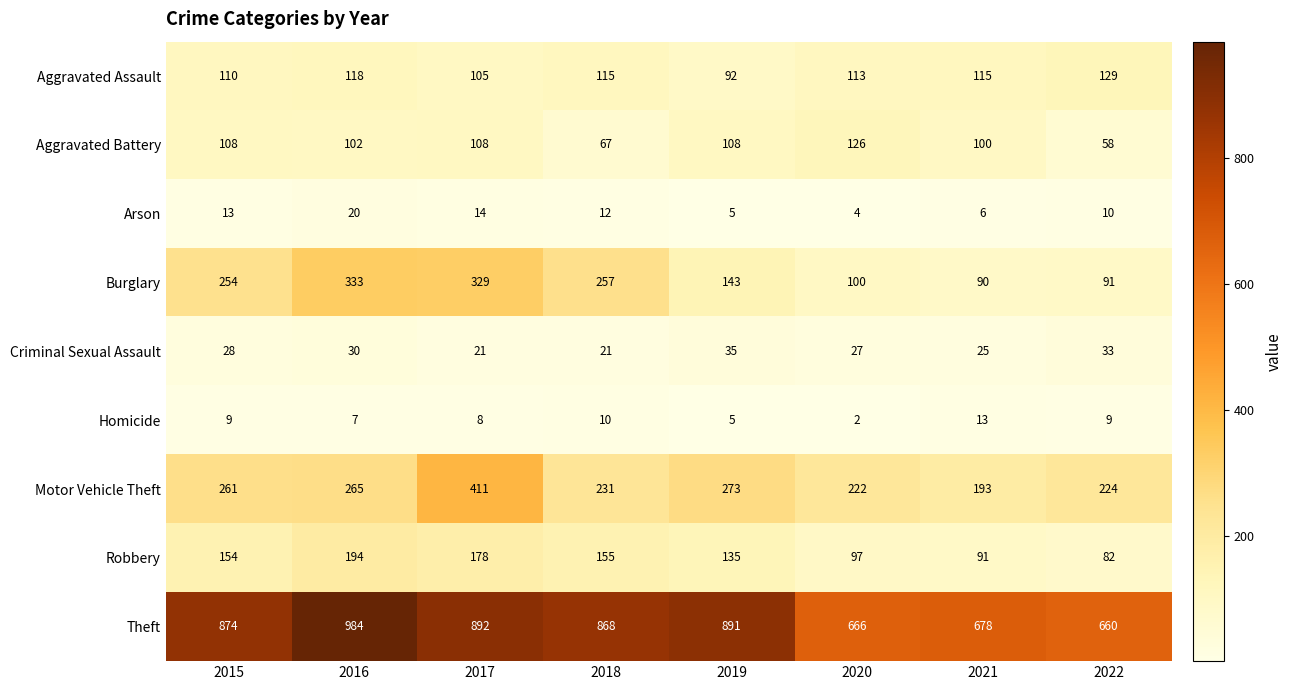

Which series has the largest range (max minus min)?

Theft